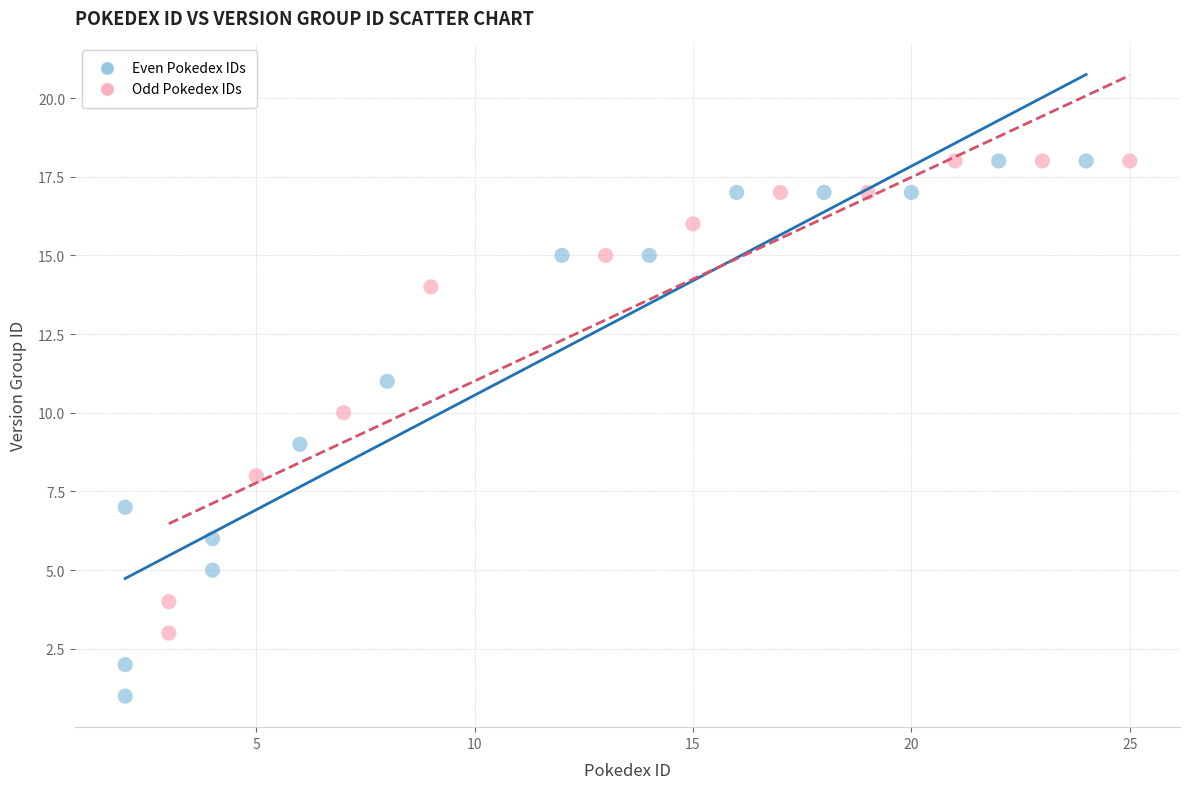

What are all the series names shown in the legend?

Even Pokedex IDs, Odd Pokedex IDs